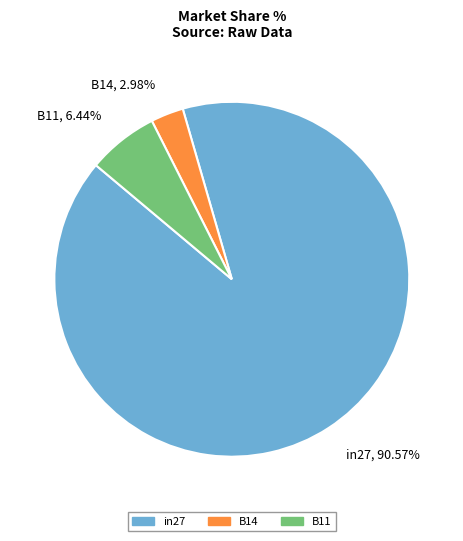

What is the majority slice?

in27